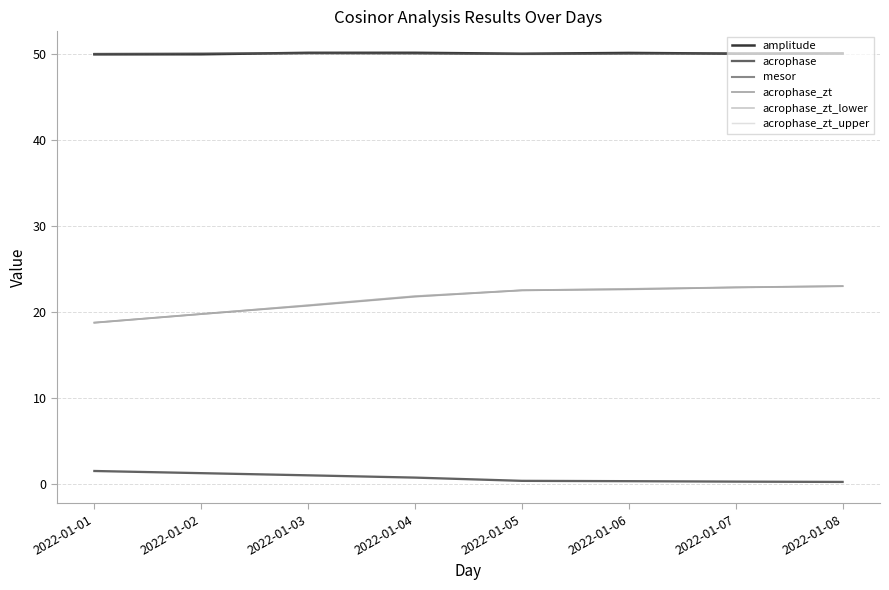

Is the value of mesor at 2022-01-02 greater than the value of acrophase at 2022-01-07?

Yes